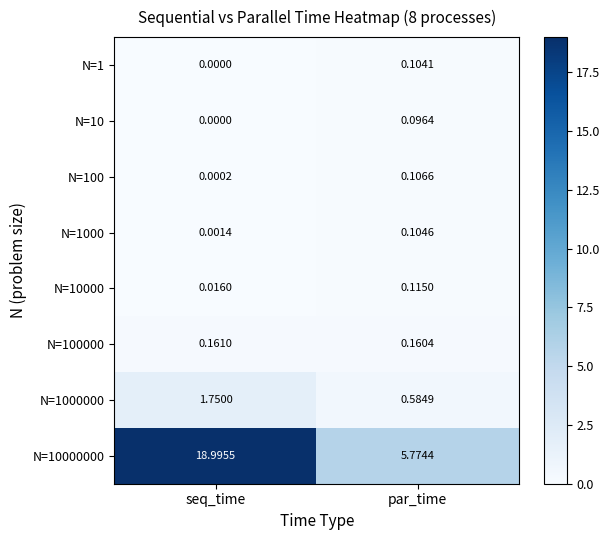

Which label corresponds to the largest value in the chart?

seq_time